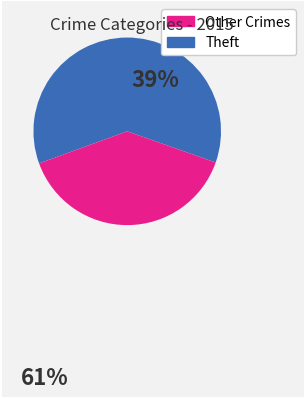

How many segments does this pie chart have?

2